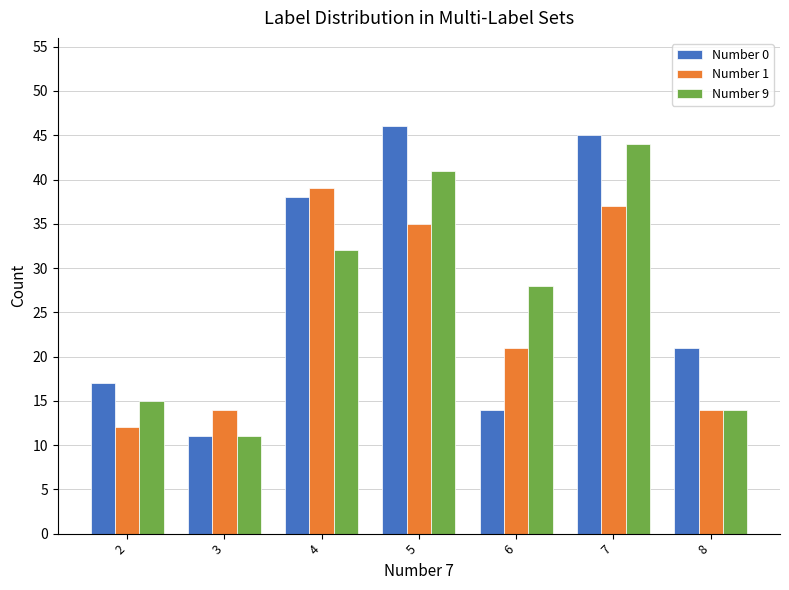

List the series in order of their peak value, highest first.

Number 0, Number 9, Number 1